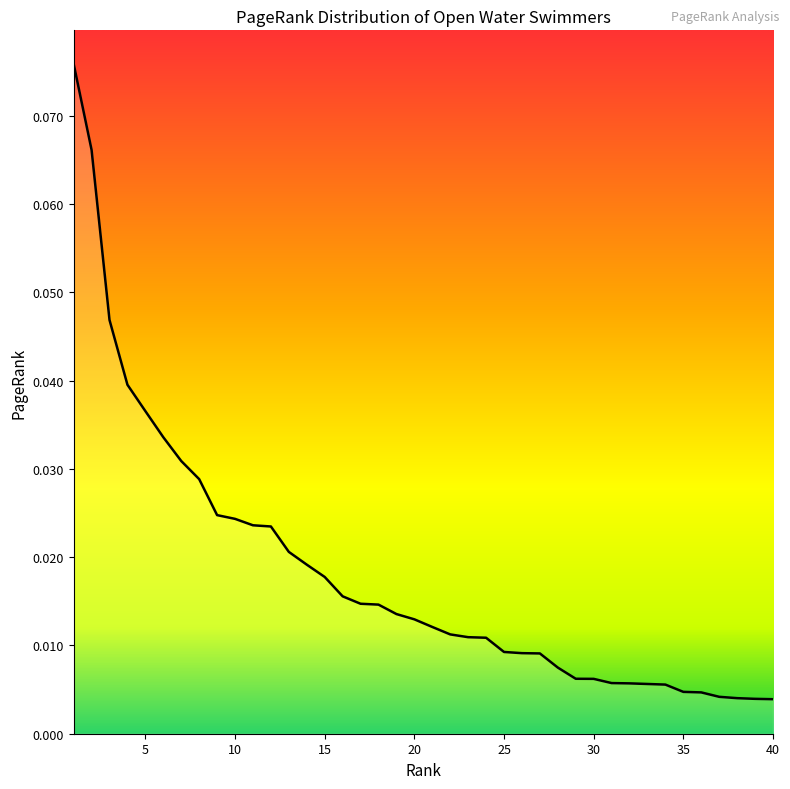

Reading left to right, what are all the values shown in this chart?

0.1	0.1	0.0	0.0	0.0	0.0	0.0	0.0	0.0	0.0	0.0	0.0	0.0	0.0	0.0	0.0	0.0	0.0	0.0	0.0	0.0	0.0	0.0	0.0	0.0	0.0	0.0	0.0	0.0	0.0	0.0	0.0	0.0	0.0	0.0	0.0	0.0	0.0	0.0	0.0